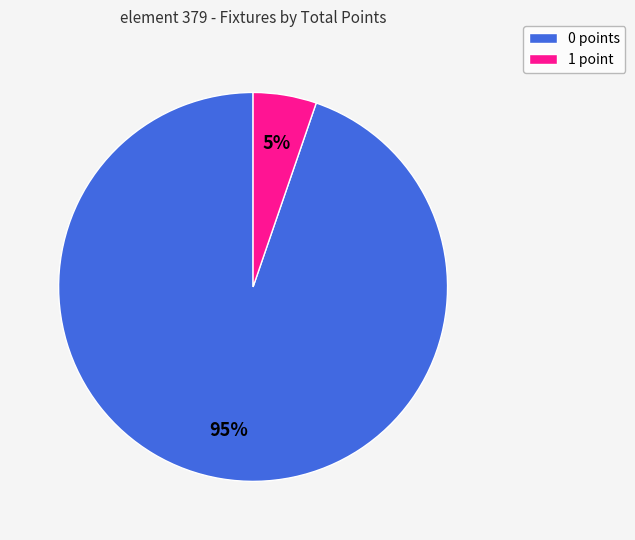

Is there a majority slice in this chart?

Yes